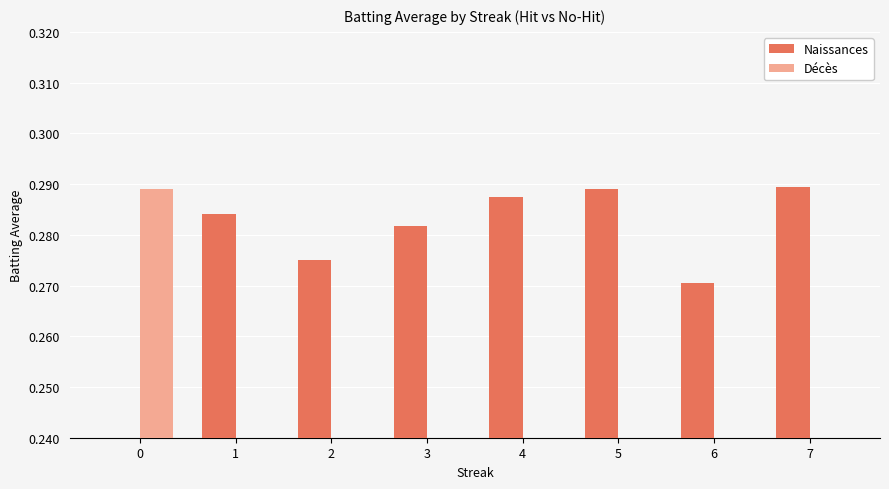

Reading left to right, what are all the values shown in this chart?

Naissances: 0=0.0	1=0.3	2=0.3	3=0.3	4=0.3	5=0.3	6=0.3	7=0.3
Décès: 0=0.3	1=0.0	2=0.0	3=0.0	4=0.0	5=0.0	6=0.0	7=0.0